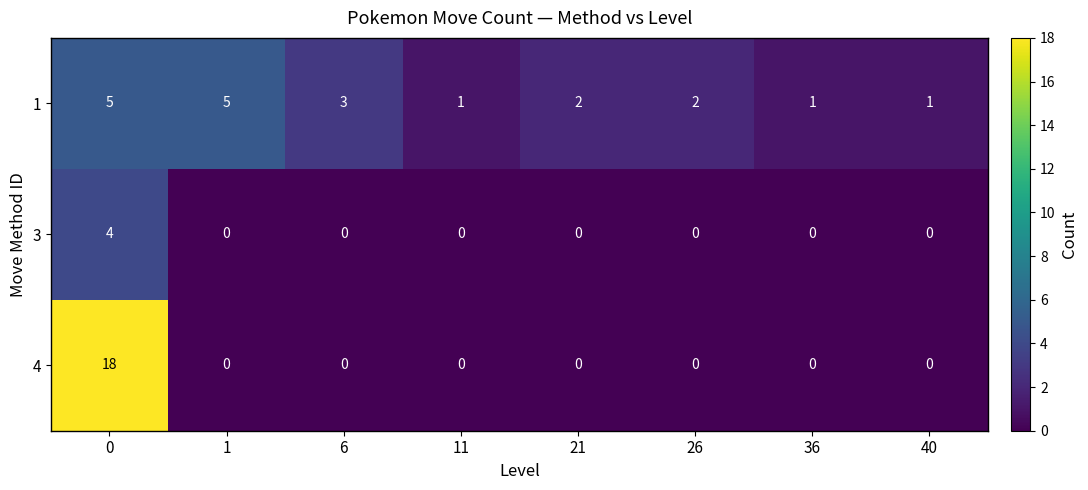

What is the sum of all 4 values?

18